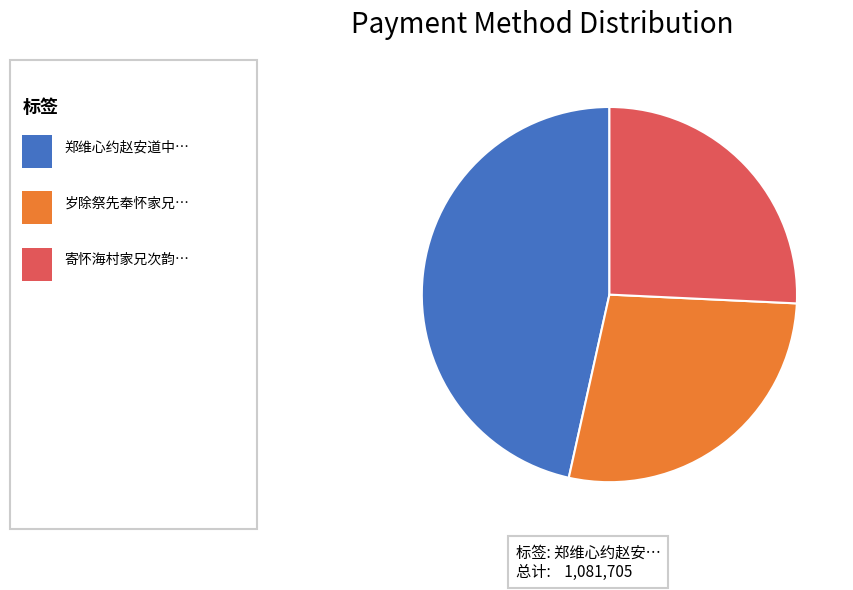

Does any single category account for the majority?

No